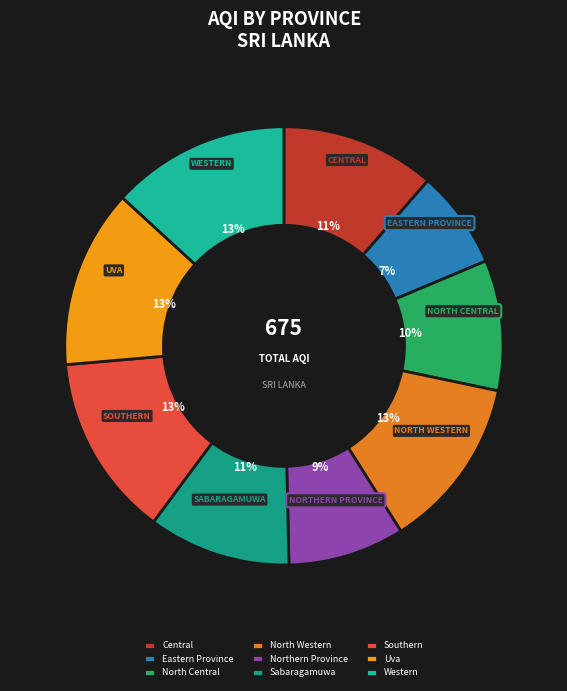

What portion of the pie excludes Northern Province?

91.4%